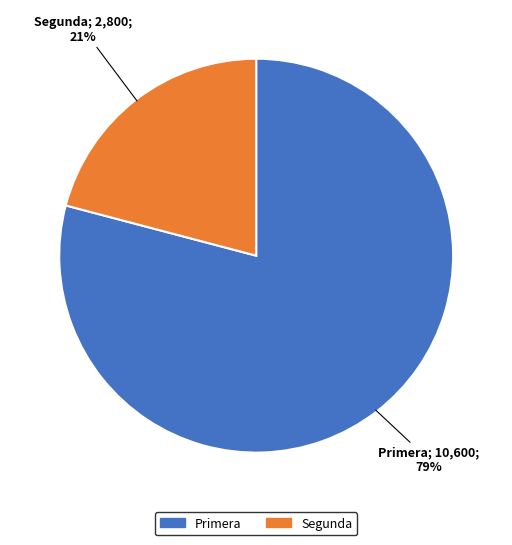

Rank the categories by value from lowest to highest.

Segunda, Primera